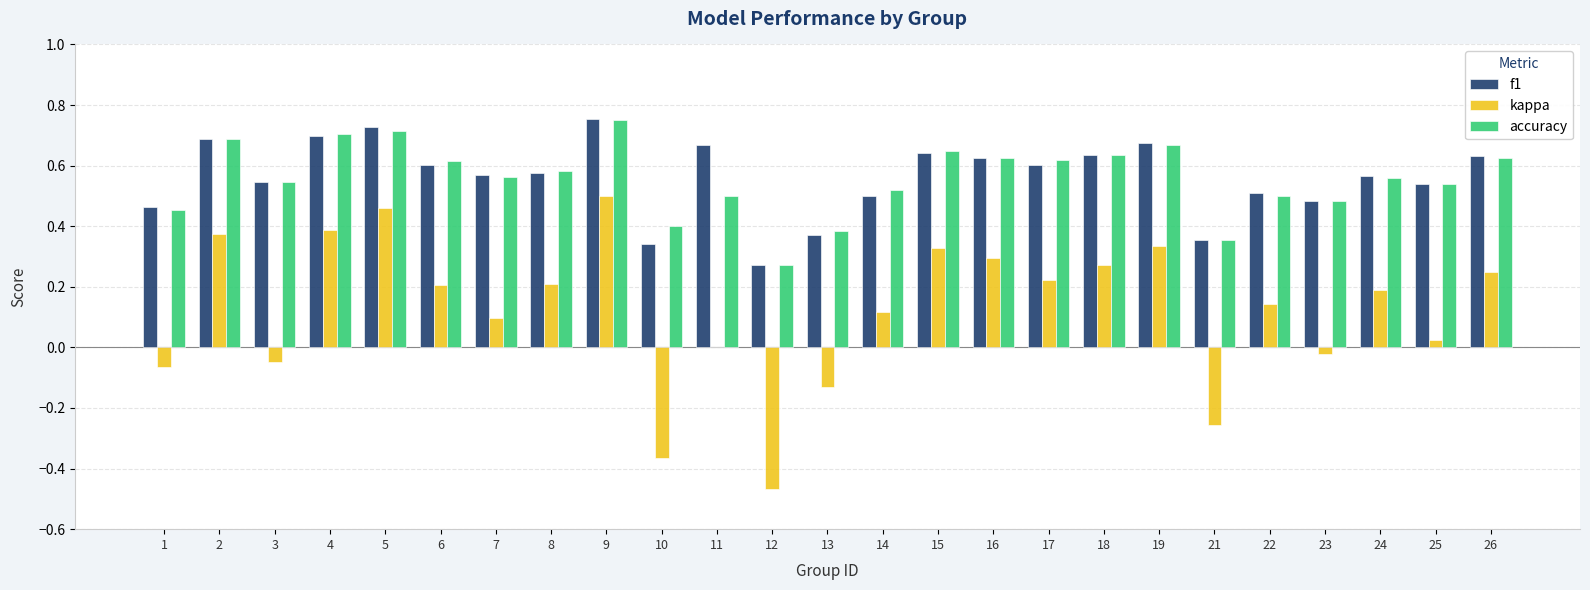

What is the sum of all f1 values?

14.0